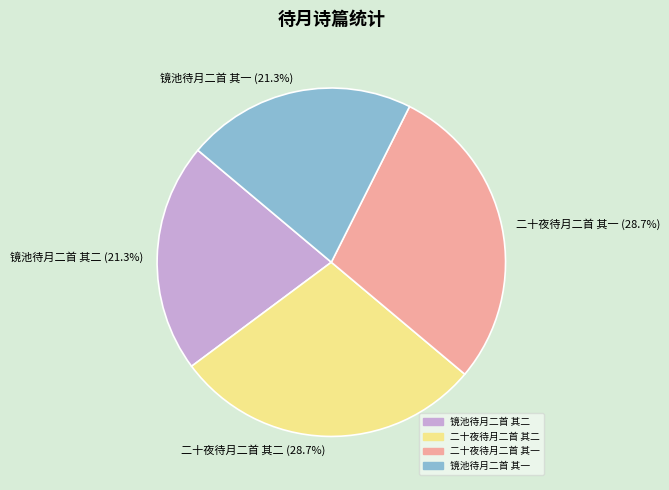

Is 二十夜待月二首 其二 the majority of the pie?

No